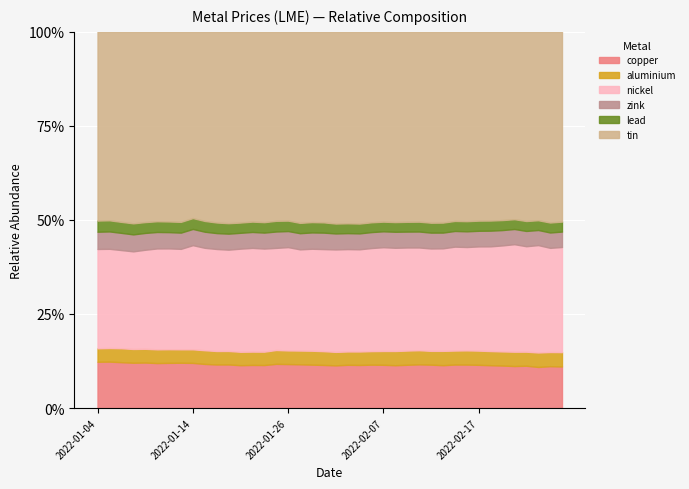

What is the sum of the tin values at 2022-01-11 and 2022-02-15?

84275.0